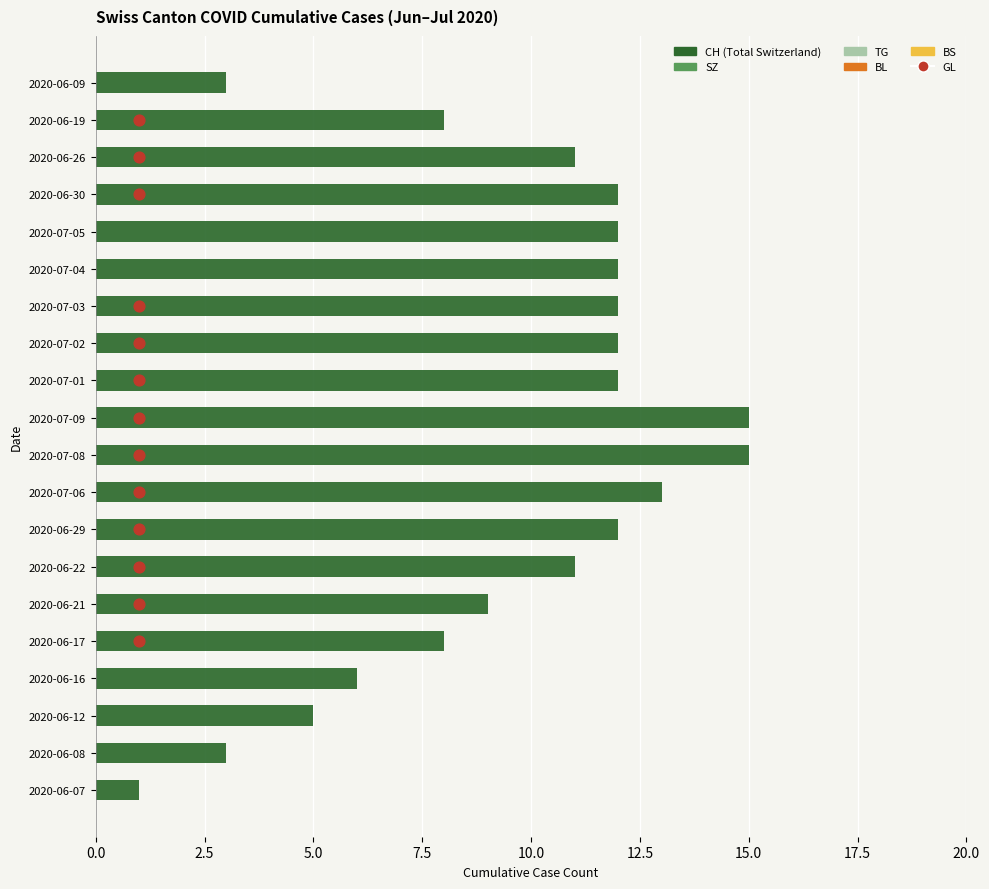

Which series reaches the maximum Y coordinate?

CH (Switzerland Total)